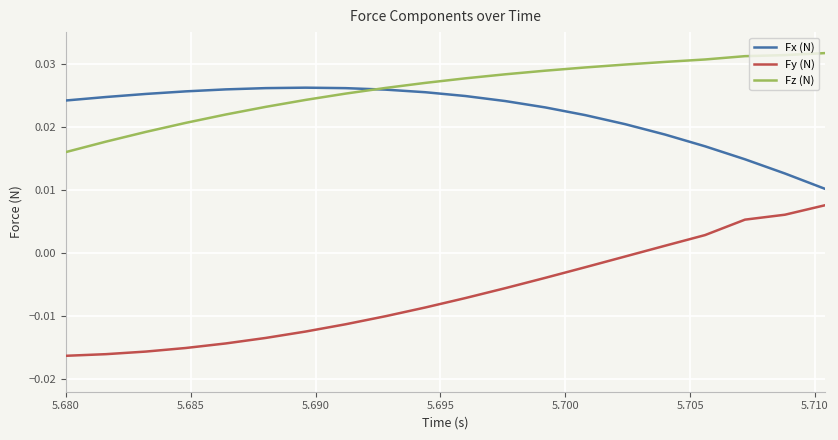

Rank the series by their maximum value, from highest to lowest.

Fz (N), Fx (N), Fy (N)